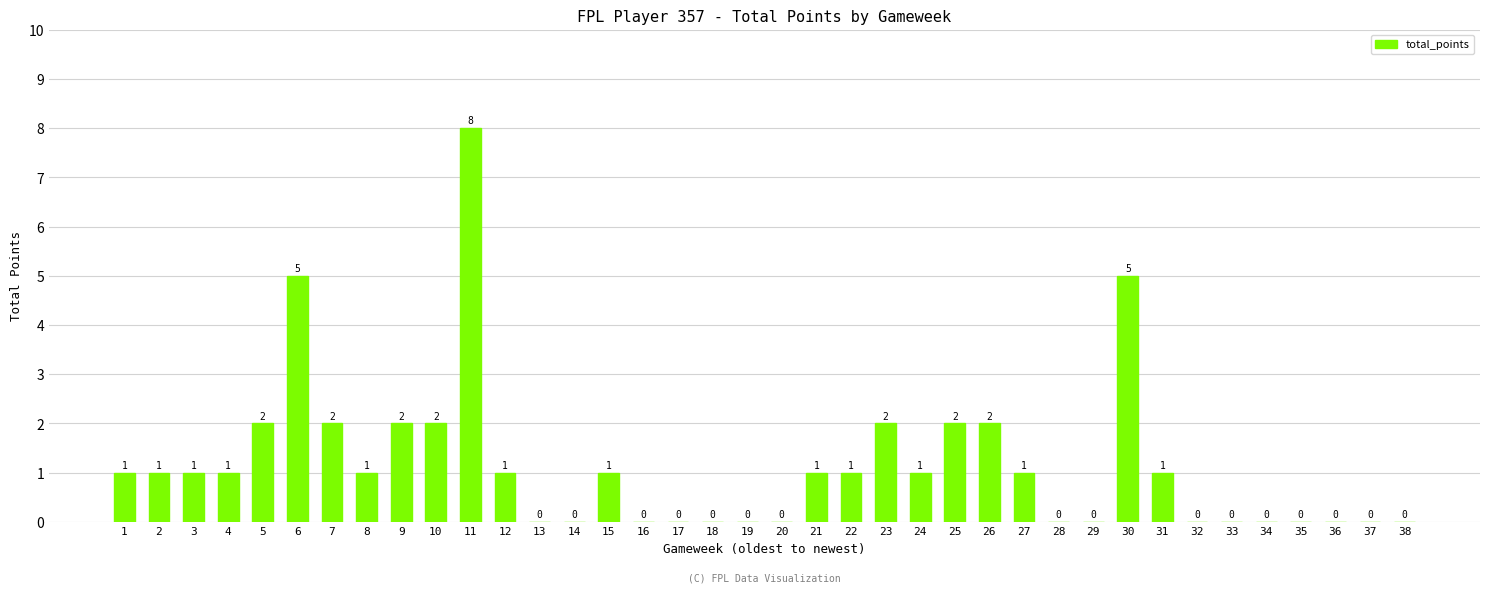

What is the difference between the values at 25 and 14?

2